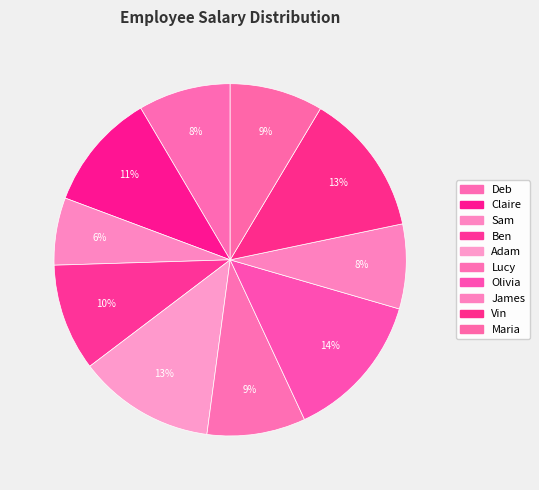

Approximately how many times larger is the value at Ben compared to Vin?

0.7